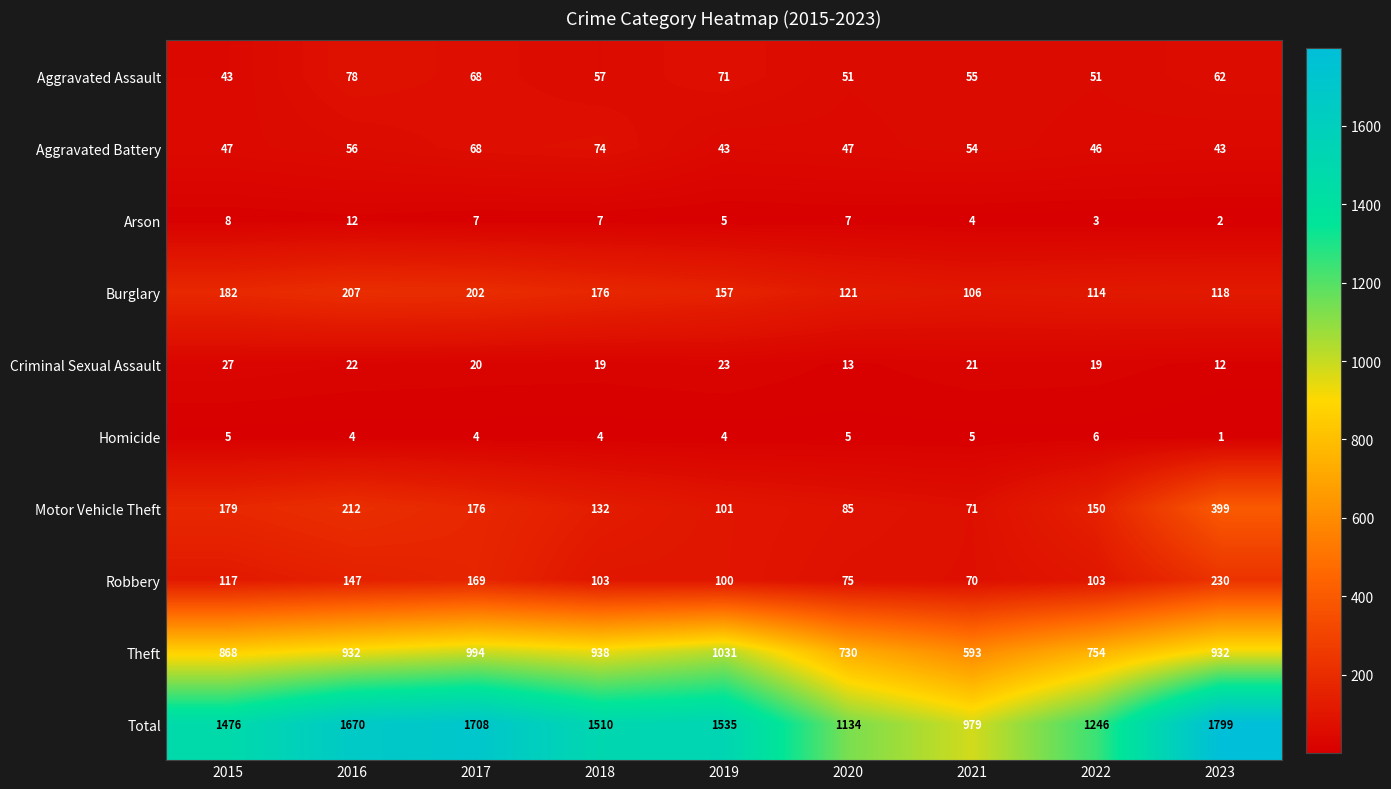

At which label is Total closest to 1389?

2015